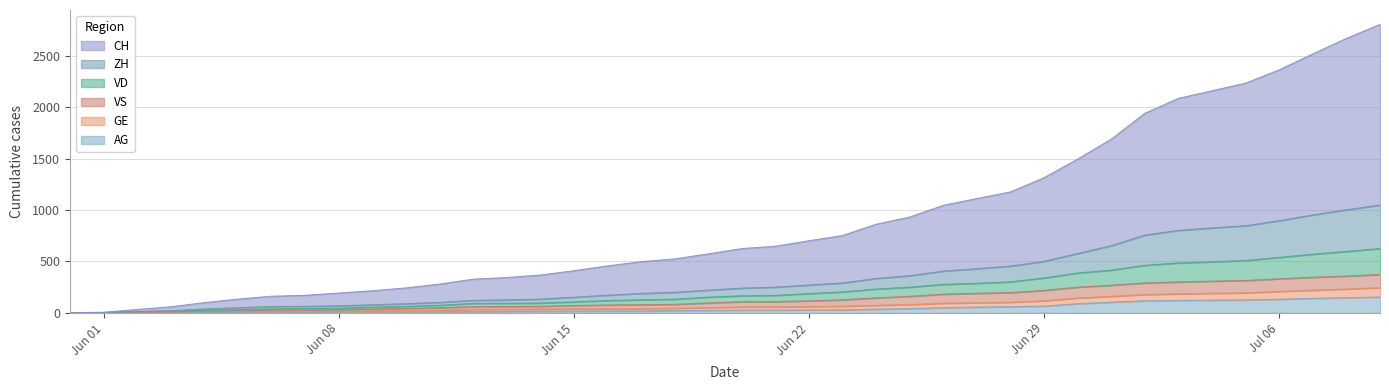

The VS series shows 71 at Jun 15. True or false?

True